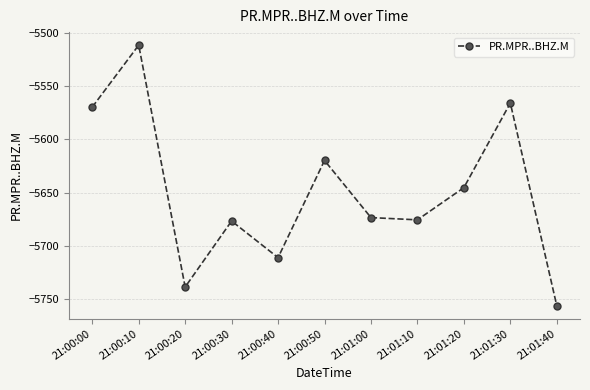

Which has a higher value, 21:00:50 or 21:01:40?

21:00:50